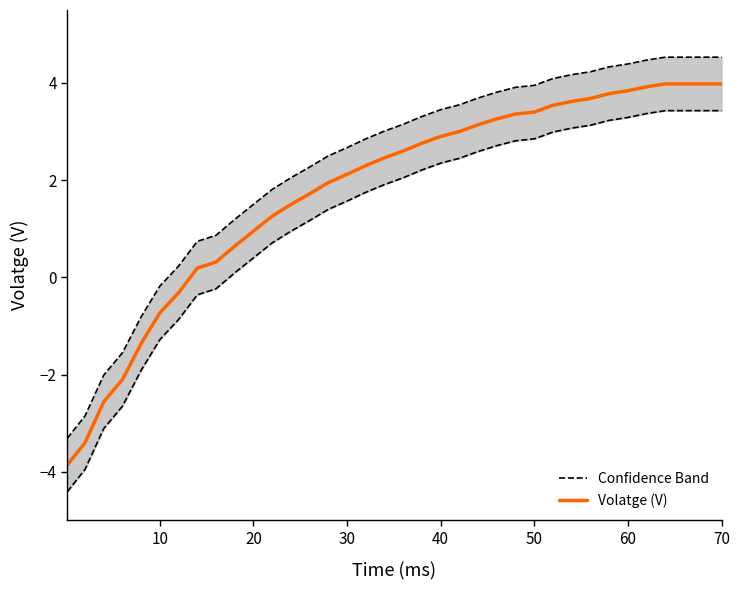

What is the difference between the second highest and minimum values in the Volatge (V) series?

7.8